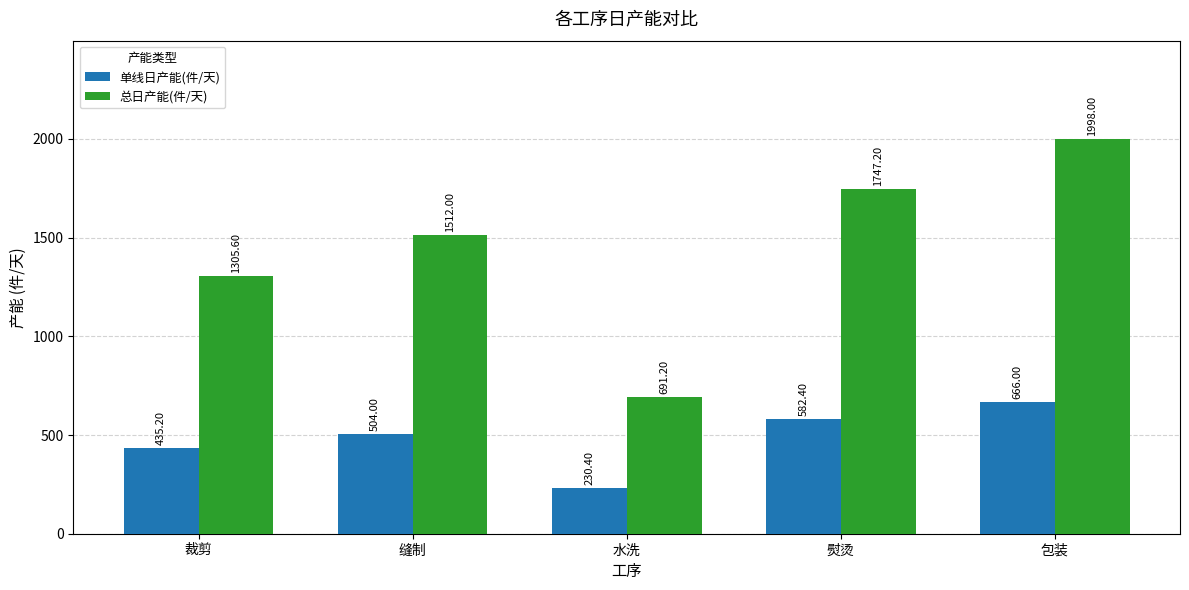

Where is 单线日产能(件/天) nearest to the value 448?

裁剪